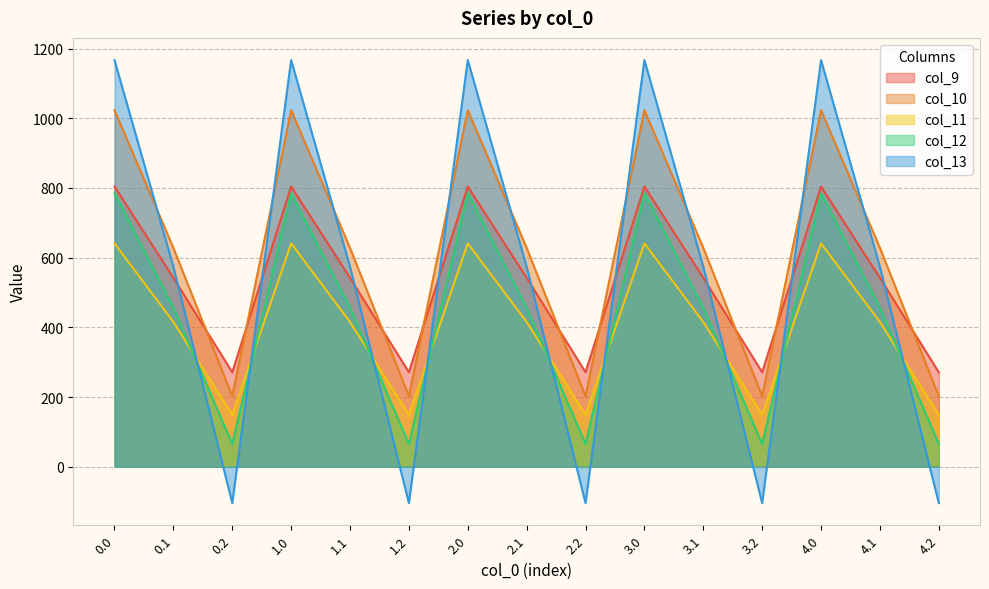

At which label is col_12 closest to 424?

0.1